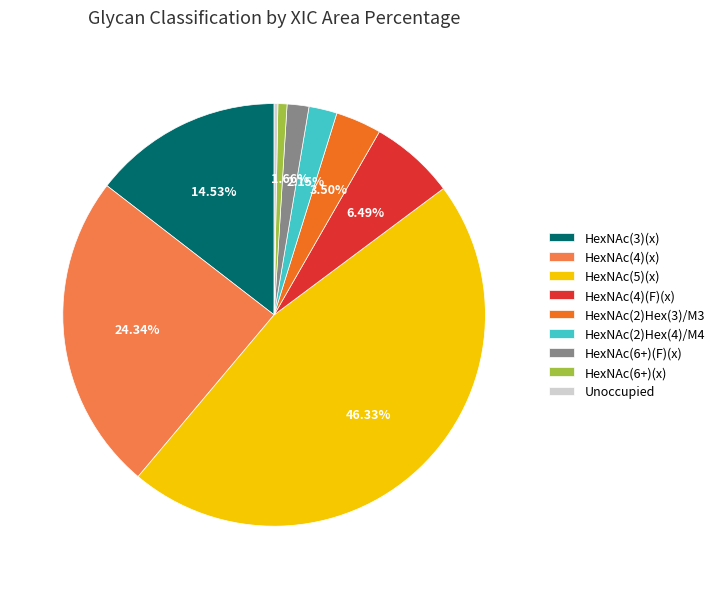

To the nearest percent, what is the difference between the HexNAc(4)(x) and HexNAc(6+)(F)(x) slice percentages?

23%